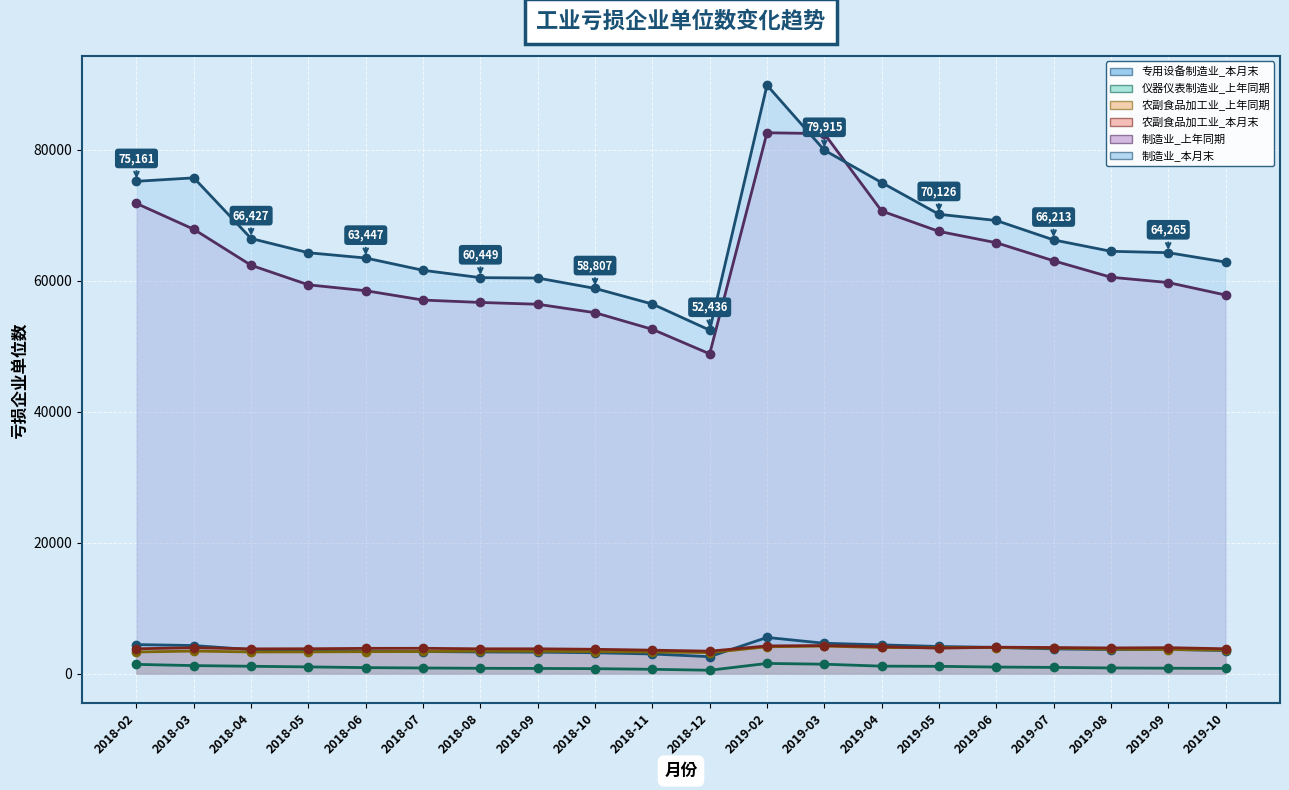

How many lines are shown in the chart?

6